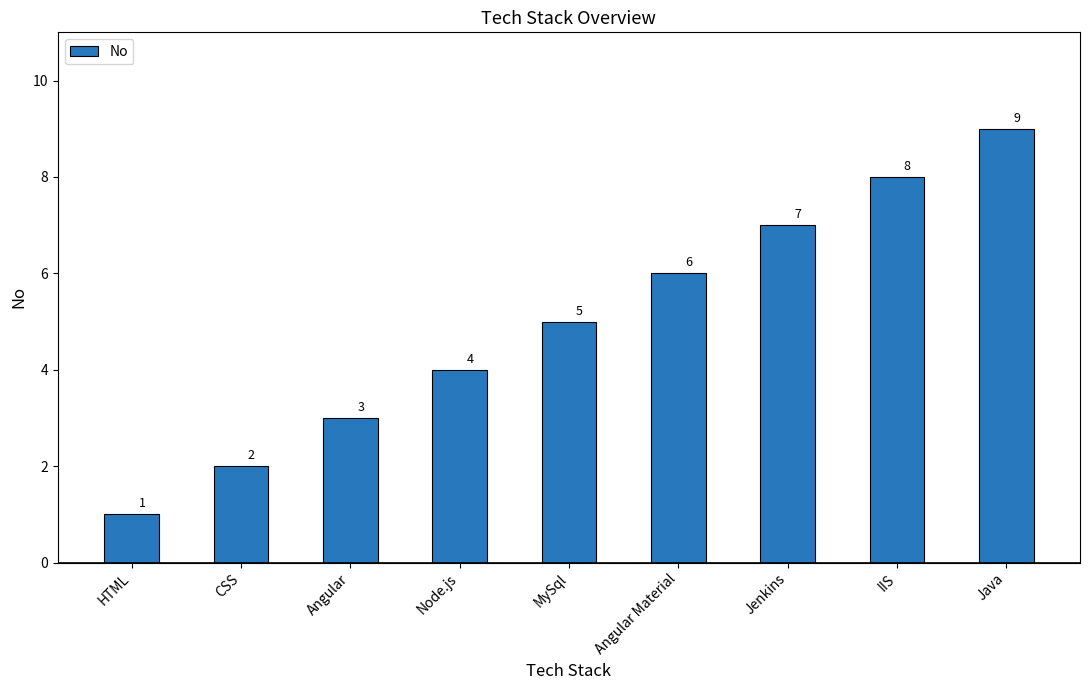

Which category has the highest value across all series?

Java